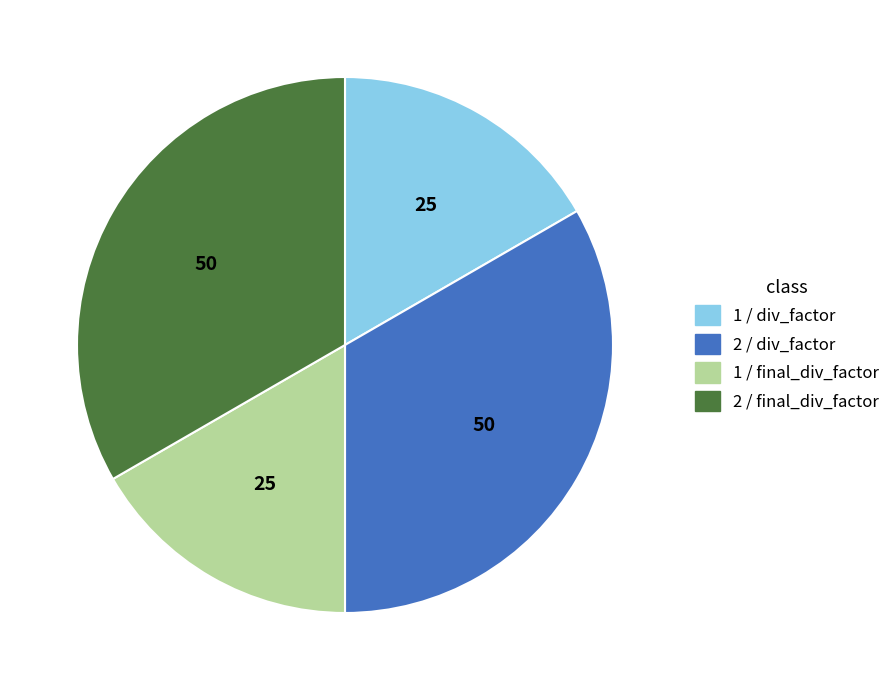

Is there any slice that represents more than half of the pie?

No